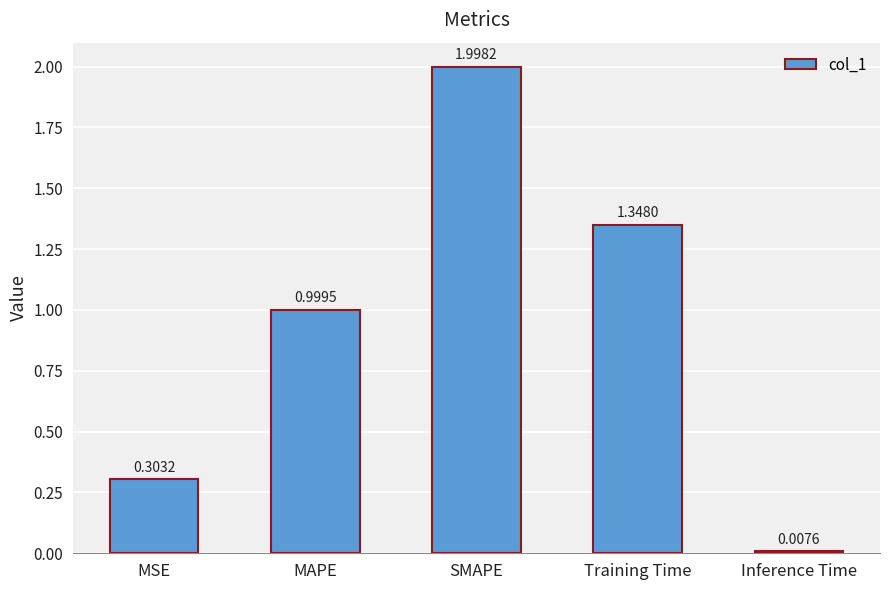

Rank the categories by value from lowest to highest.

Inference Time, MSE, MAPE, Training Time, SMAPE